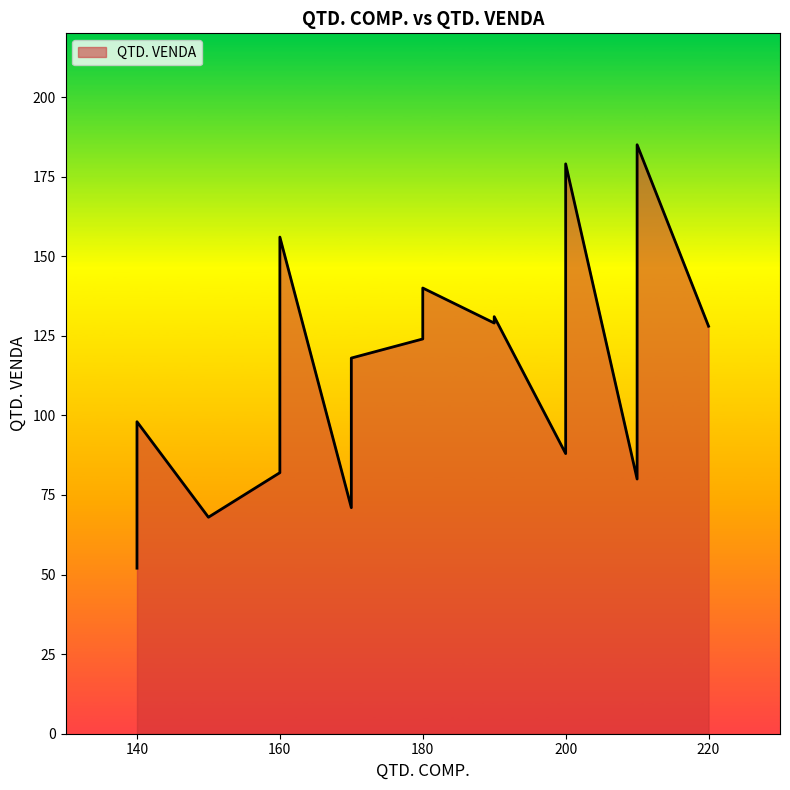

Rank the categories by value from lowest to highest.

#005, #001, #018, #010, #020, #002, #009, #008, #016, #017, #019, #003, #007, #011, #006, #015, #013, #014, #004, #012